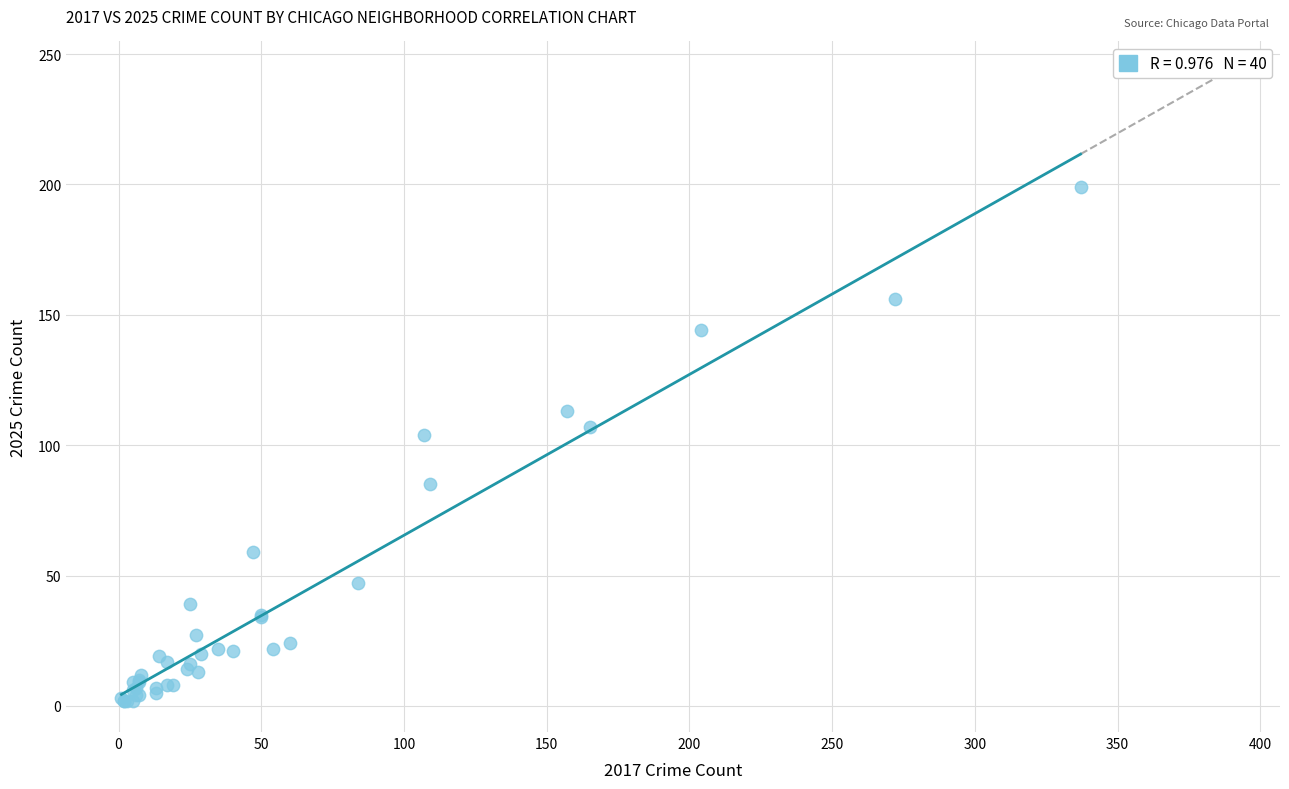

What Y value in the scatter plot is closest to 100?

104